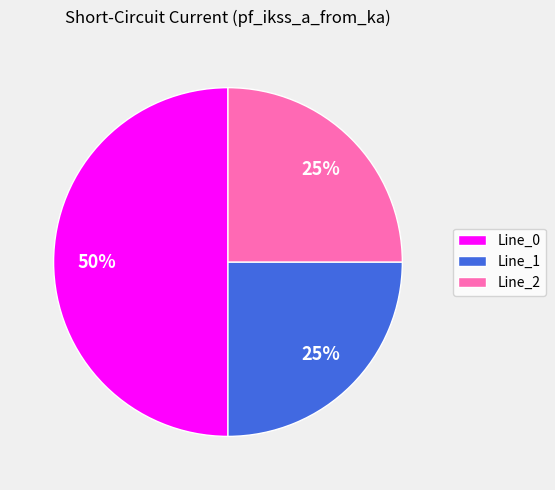

What is the largest slice in the pie chart?

Line_0